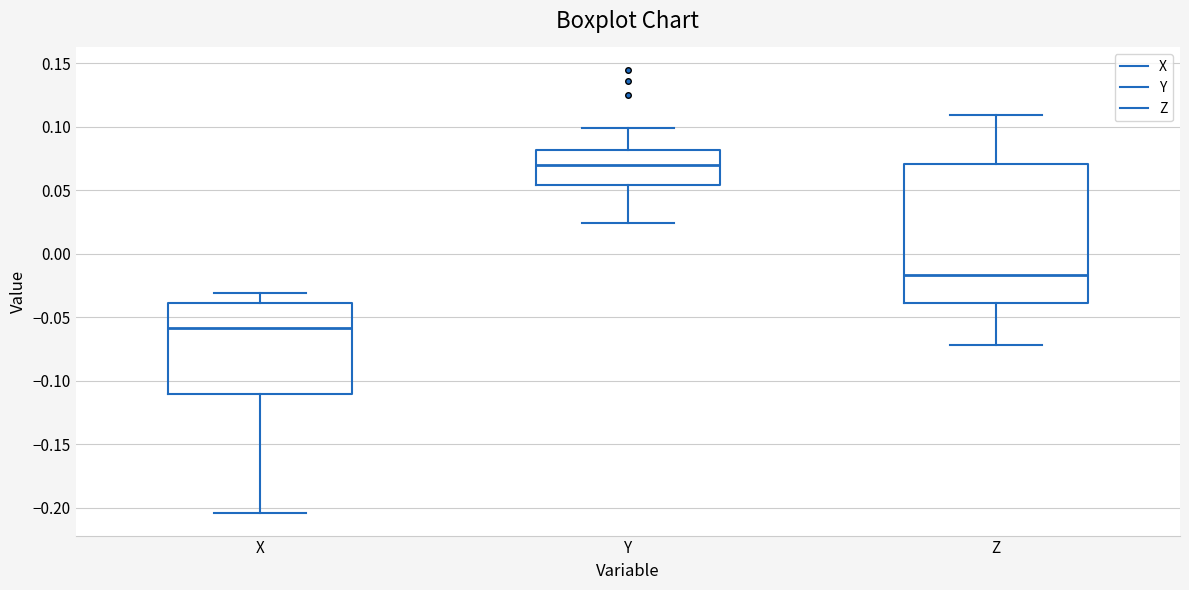

Comparing the boxes themselves (not the whiskers), which one is the tallest?

Z